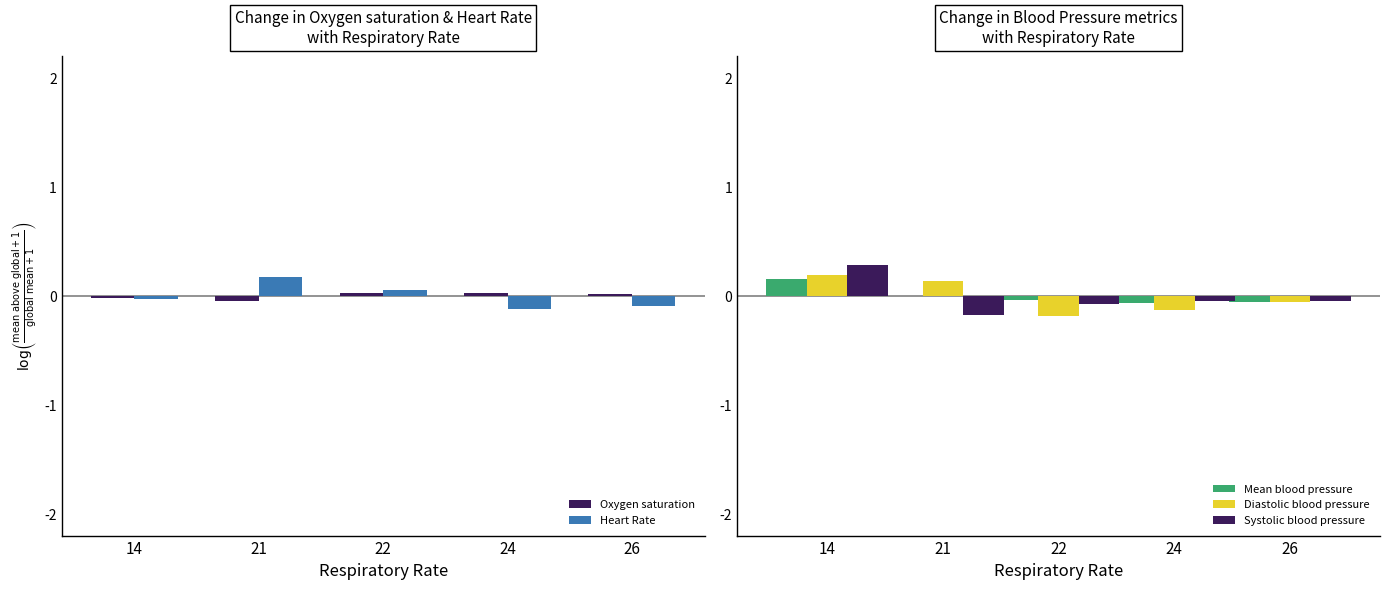

Read the Mean blood pressure value at 14.

0.1